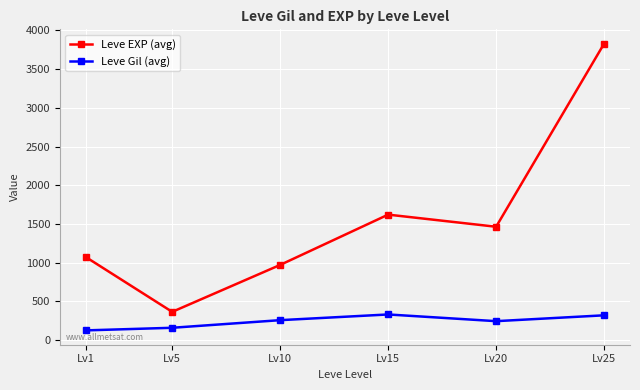

How many interior local peaks does the Leve EXP (avg) series have?

1